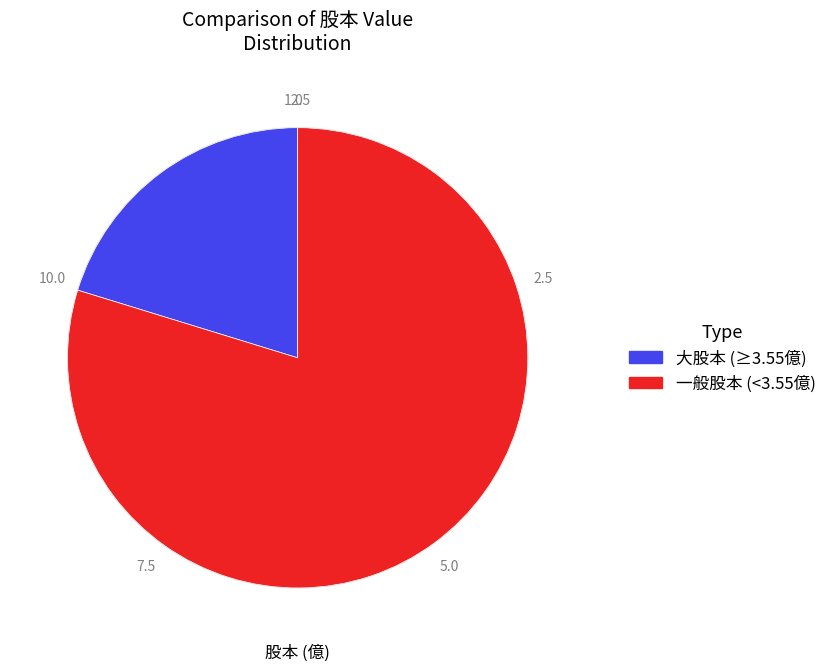

Is 一般股本 (<3.55億) the majority of the pie?

Yes